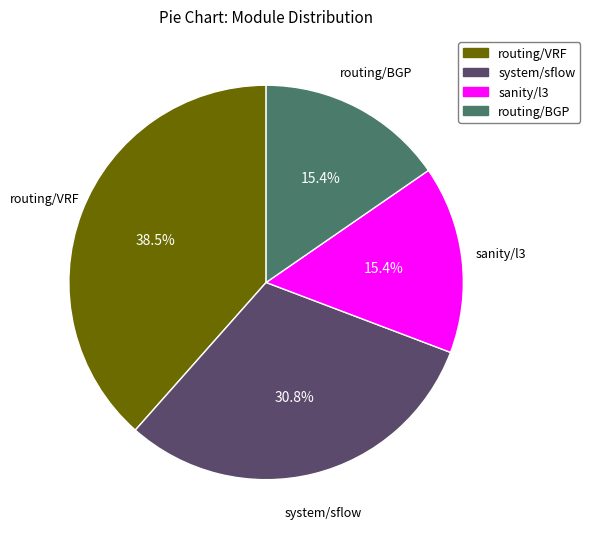

Does any single category account for the majority?

No